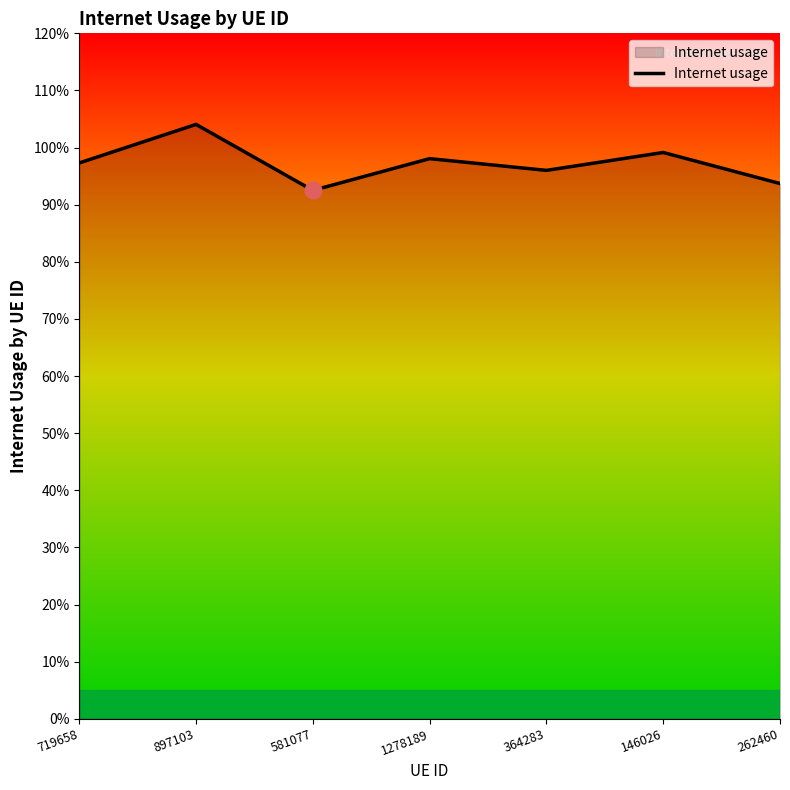

What is the sum of all values?

6.8